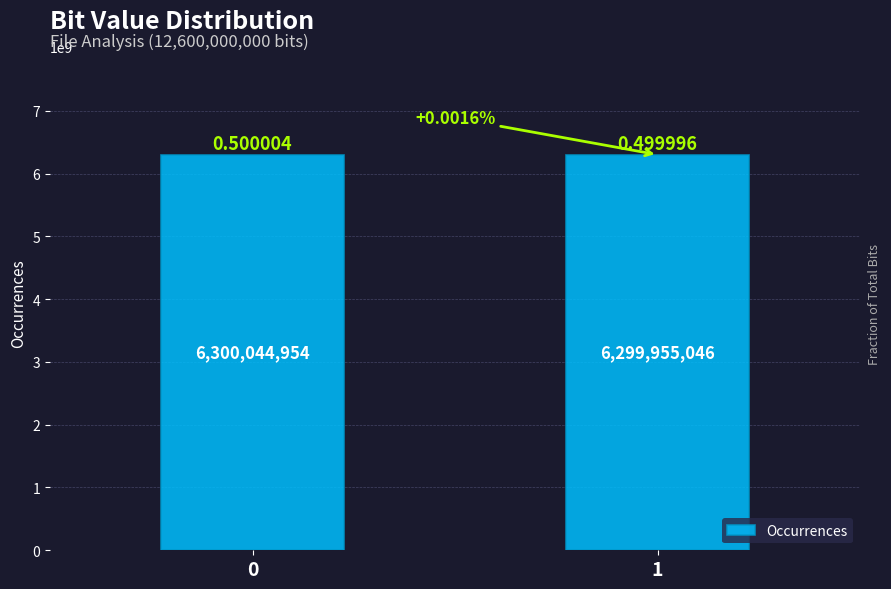

What is the difference between the maximum and minimum values?

89908